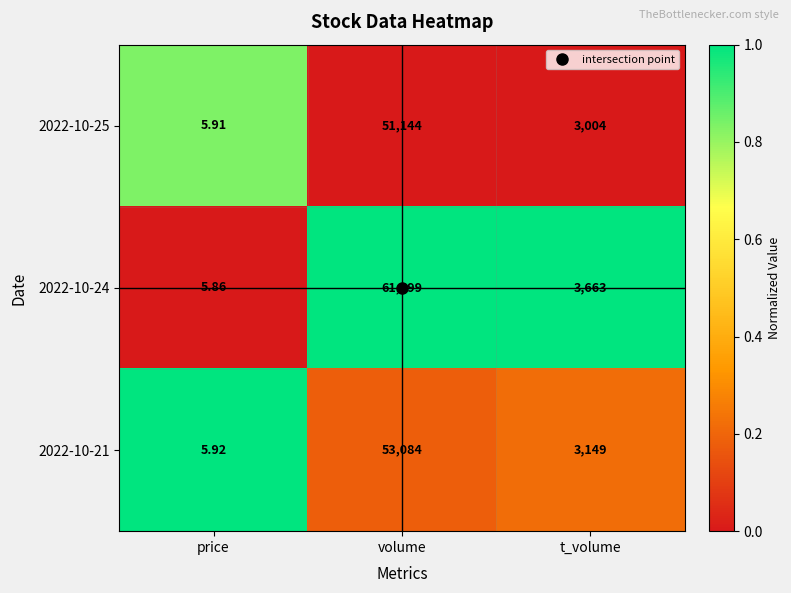

At which label does 2022-10-25 first exceed 3004?

volume